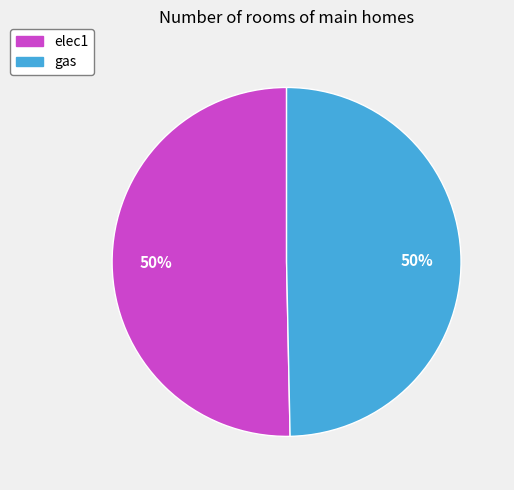

Is the sum of elec1 and gas greater than half?

Yes